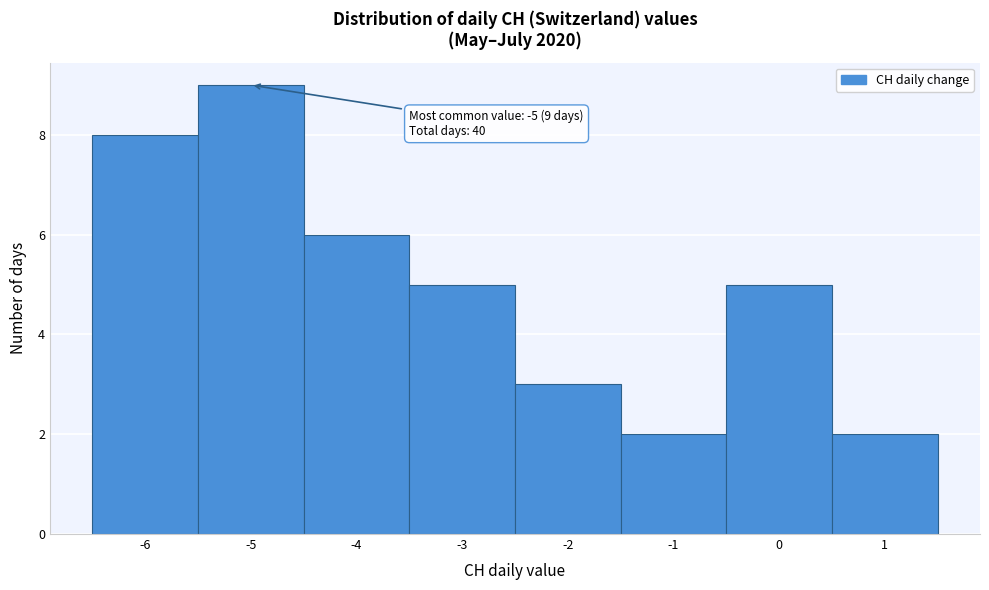

Which range on the x-axis has the tallest bar?

-5.5 to -4.5